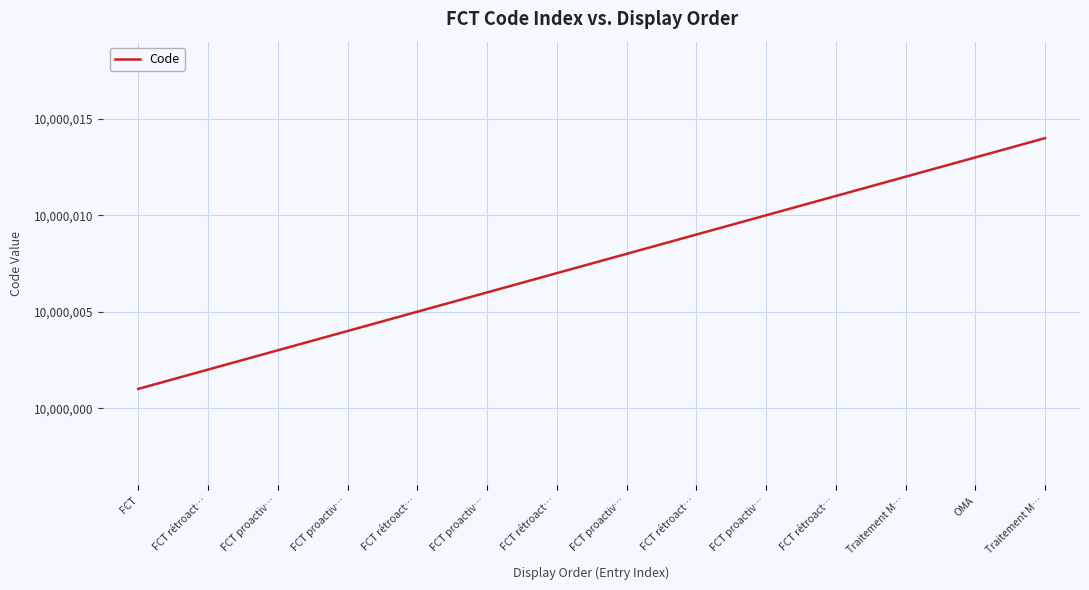

Which category has the lowest value across all series?

FCT